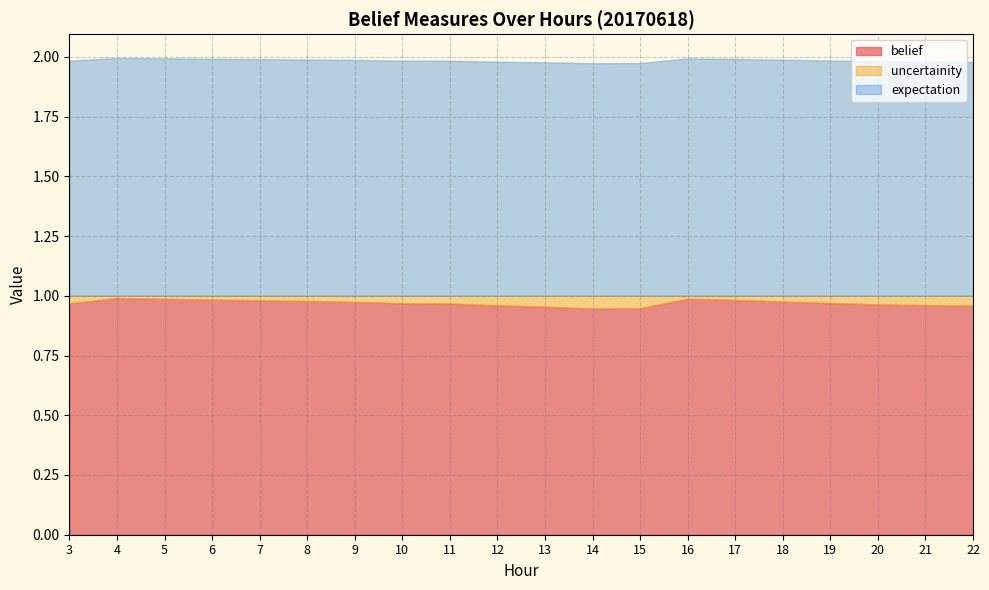

Reading left to right, what are all the values shown in this chart?

belief: 1.0	1.0	1.0	1.0	1.0	1.0	1.0	1.0	1.0	1.0	1.0	0.9	0.9	1.0	1.0	1.0	1.0	1.0	1.0	1.0
uncertainity: 0.0	0.0	0.0	0.0	0.0	0.0	0.0	0.0	0.0	0.0	0.0	0.1	0.1	0.0	0.0	0.0	0.0	0.0	0.0	0.0
expectation: 1.0	1.0	1.0	1.0	1.0	1.0	1.0	1.0	1.0	1.0	1.0	1.0	1.0	1.0	1.0	1.0	1.0	1.0	1.0	1.0